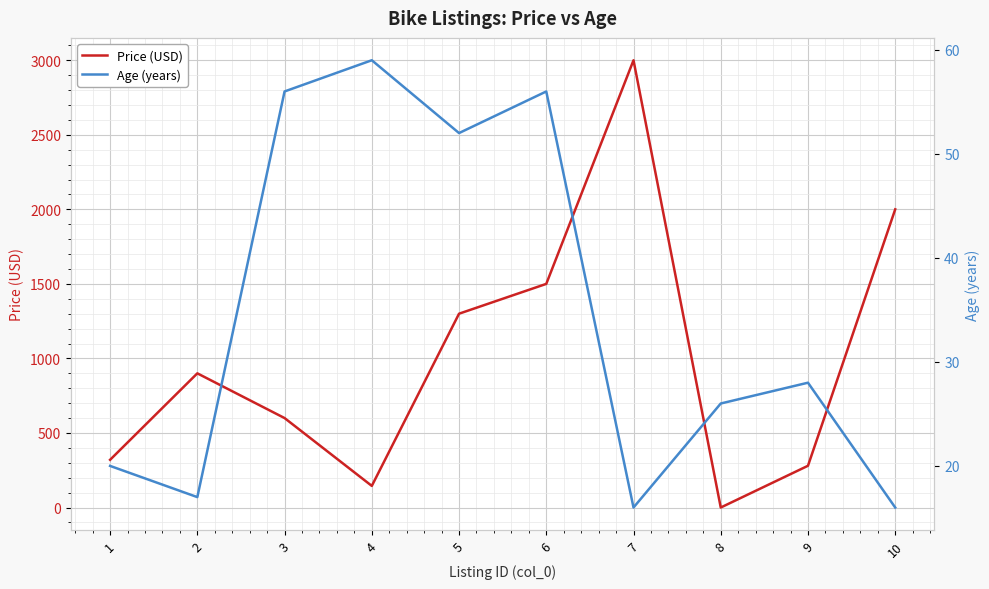

Reading left to right, extract all data points from this chart.

Price (USD): 320	900	600	145	1300	1500	3000	0	280	2000
Age (years): 20	17	56	59	52	56	16	26	28	16